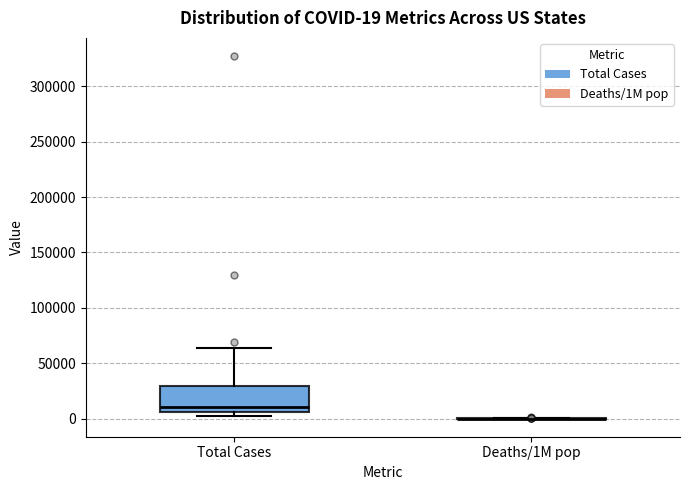

Comparing the boxes themselves (not the whiskers), which one is the tallest?

Total Cases